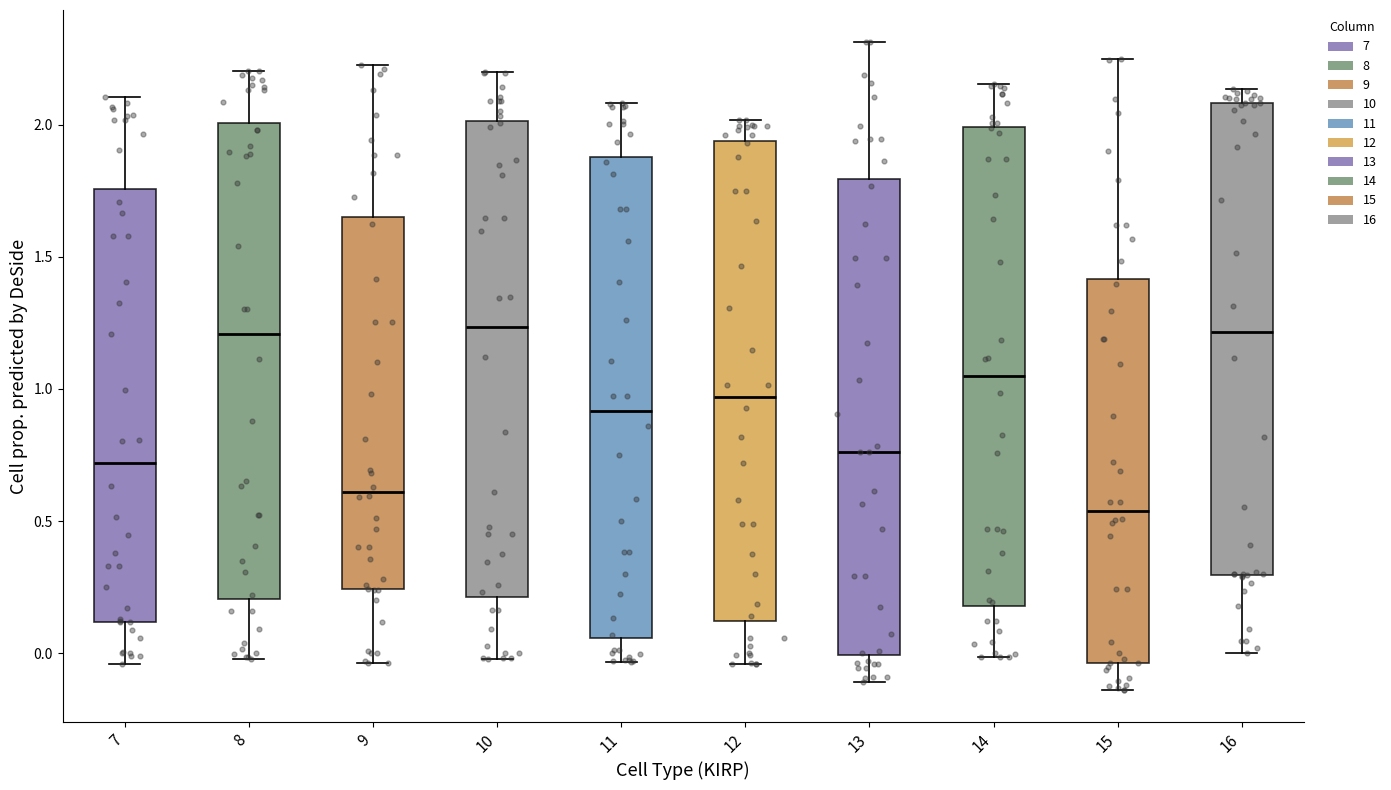

Reading left to right, read every box against the y-axis: the position of its median line, the range the box covers, and the ends of its whiskers. The values are not printed on the chart, so give them approximately, as read against the axis.

7: median 0.70, box 0.10 to 1.75, whiskers -0.05 to 2.10
8: median 1.20, box 0.20 to 2.00, whiskers 0.00 to 2.20
9: median 0.60, box 0.25 to 1.65, whiskers -0.05 to 2.25
10: median 1.25, box 0.20 to 2.00, whiskers 0.00 to 2.20
11: median 0.90, box 0.05 to 1.90, whiskers -0.05 to 2.10
12: median 0.95, box 0.10 to 1.95, whiskers -0.05 to 2.00
13: median 0.75, box 0.00 to 1.80, whiskers -0.10 to 2.30
14: median 1.05, box 0.20 to 2.00, whiskers 0.00 to 2.15
15: median 0.55, box -0.05 to 1.40, whiskers -0.15 to 2.25
16: median 1.20, box 0.30 to 2.10, whiskers 0.00 to 2.15